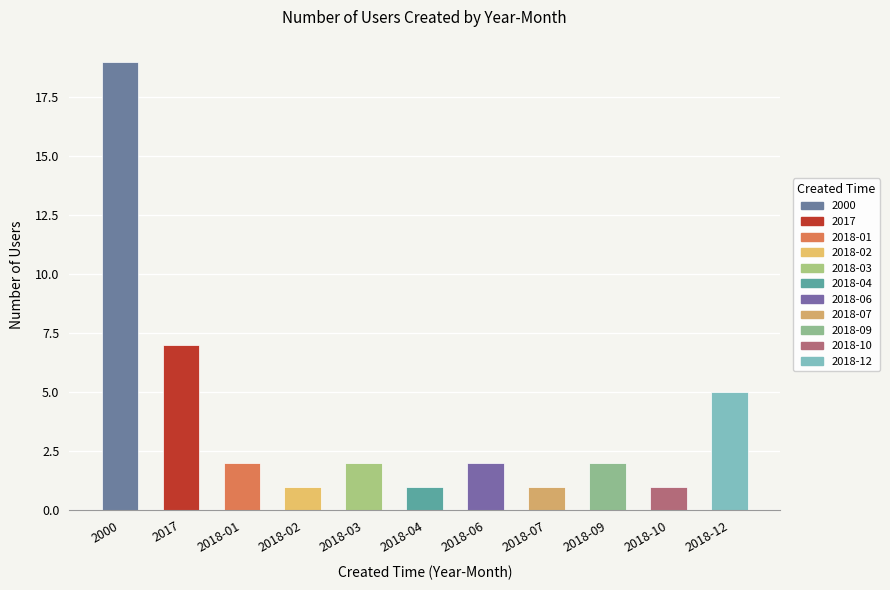

Reading right to left, what are all the values shown in this chart?

5	1	2	1	2	1	2	1	2	7	19